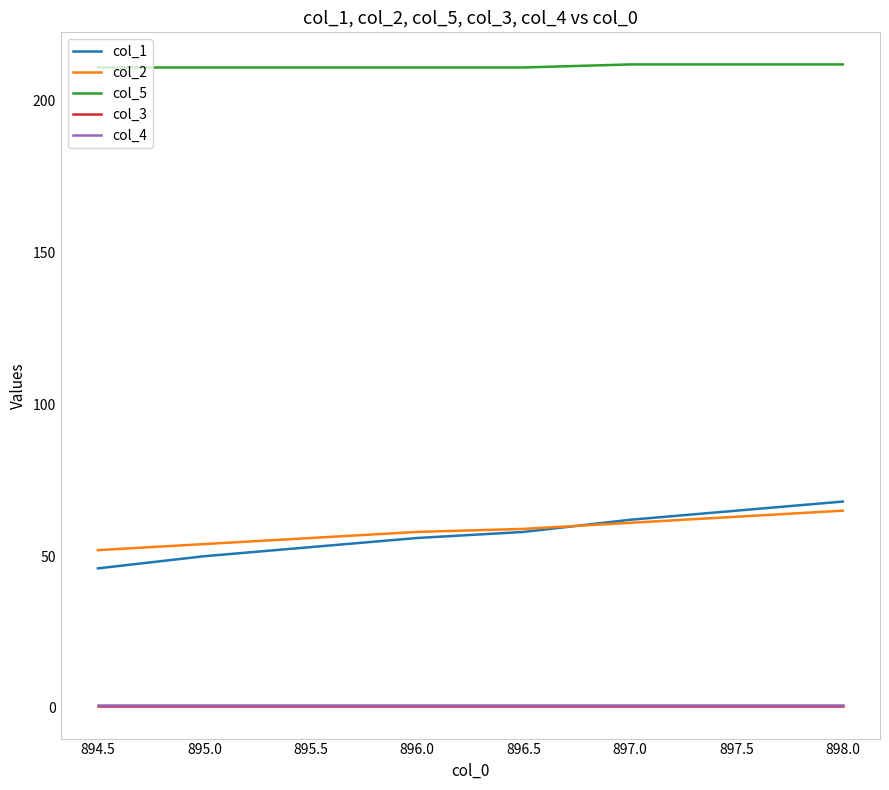

True or false: col_2 and col_4 intersect in this chart.

False